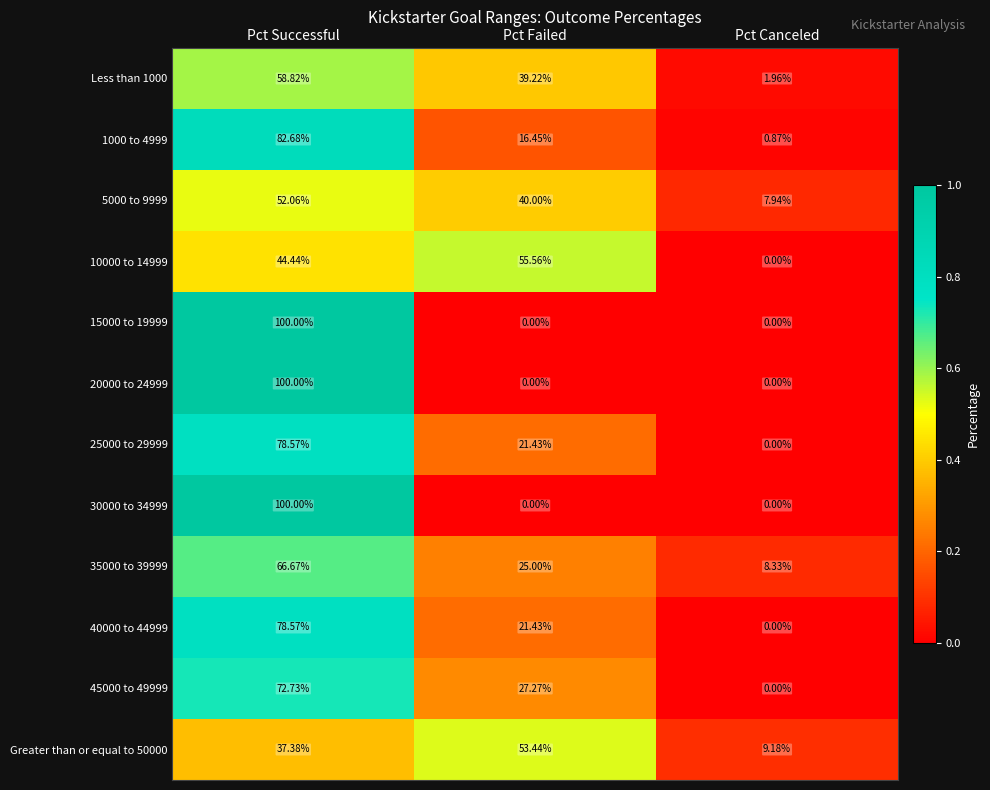

At which label does 10000 to 14999 first exceed 44?

Pct Successful